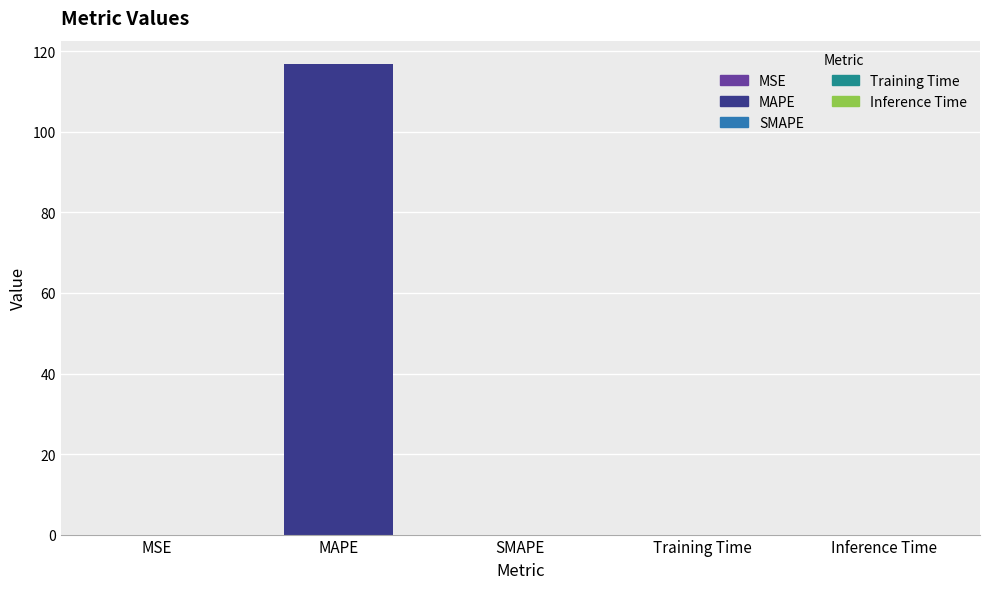

What is the sum of all values?

116.8